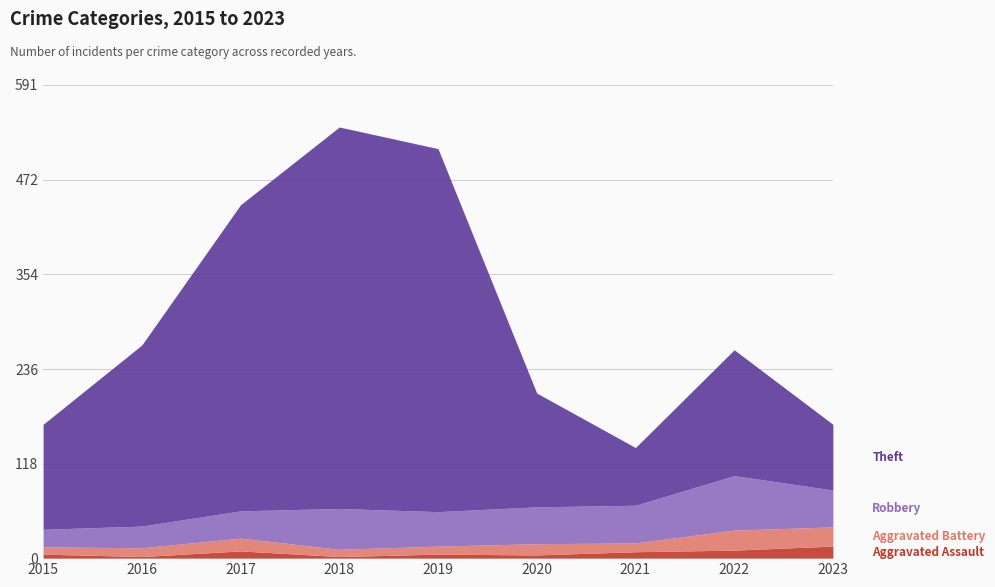

Which label corresponds to the smallest value in the chart?

2016